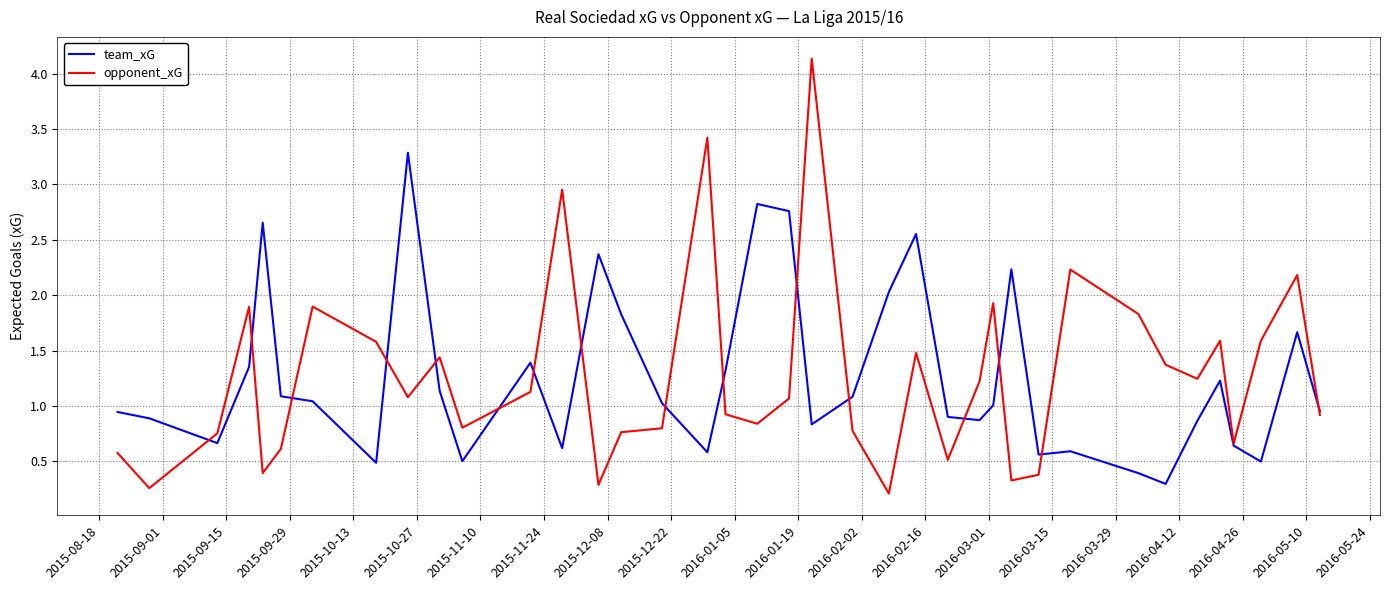

What is the highest value of the team_xG series?

3.3